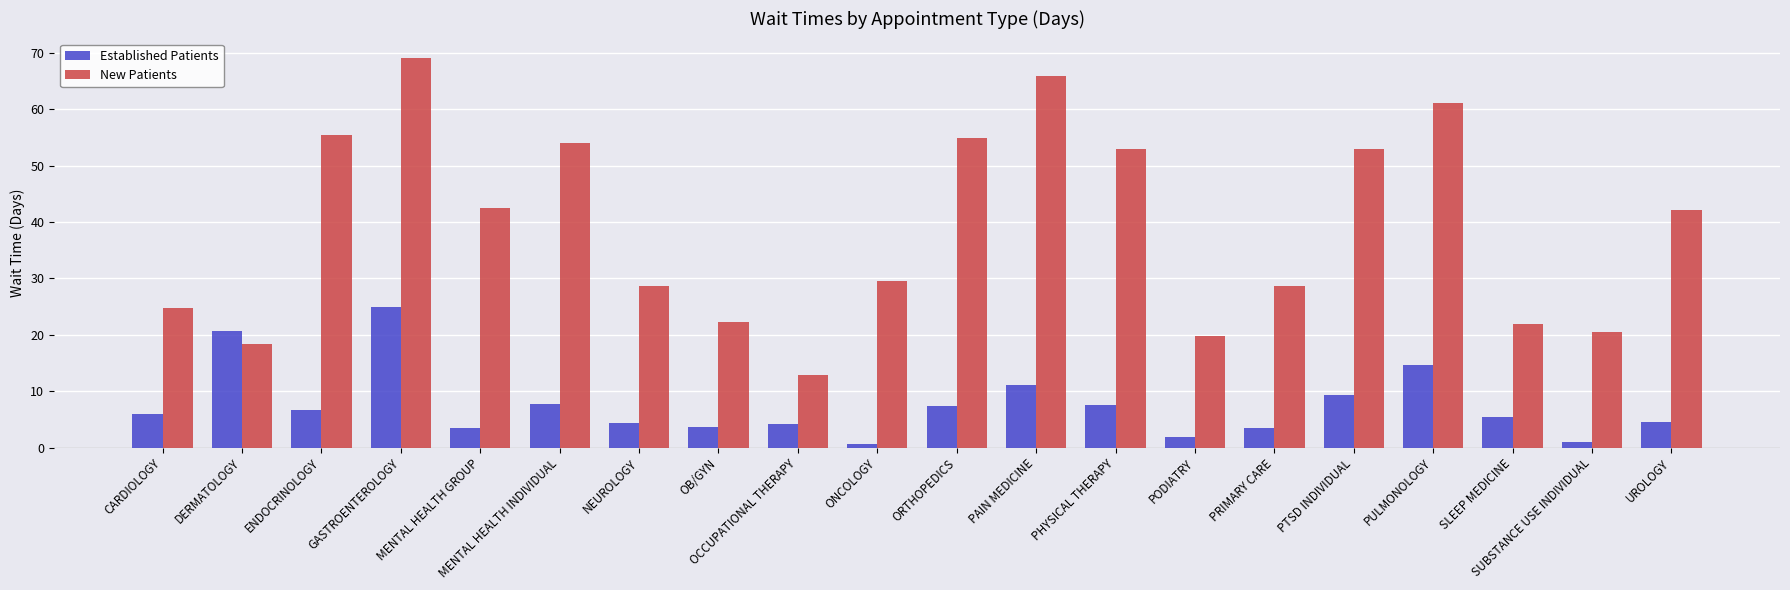

The New Patients series shows 42.5 at MENTAL HEALTH GROUP. True or false?

True